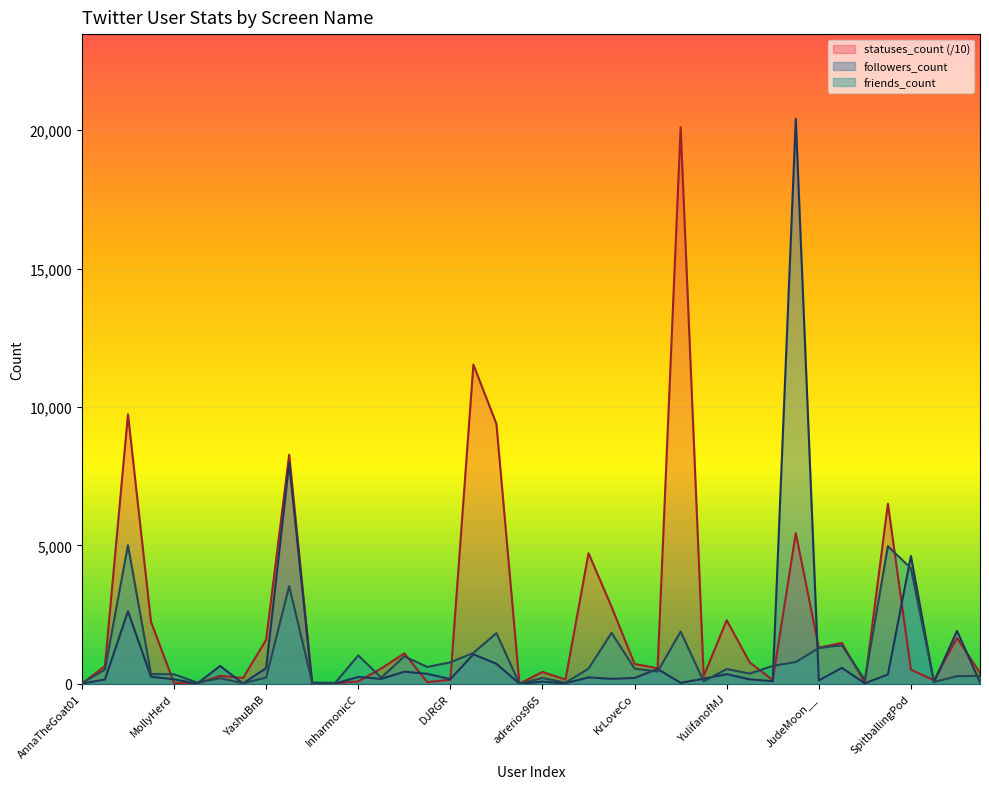

What are all the series names shown in the legend?

statuses_count (/10), followers_count, friends_count